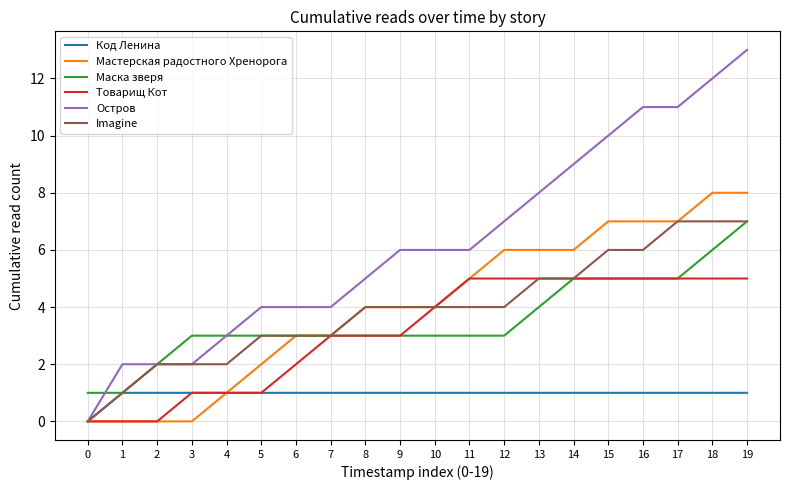

The Imagine series shows 3 at 13. True or false?

False